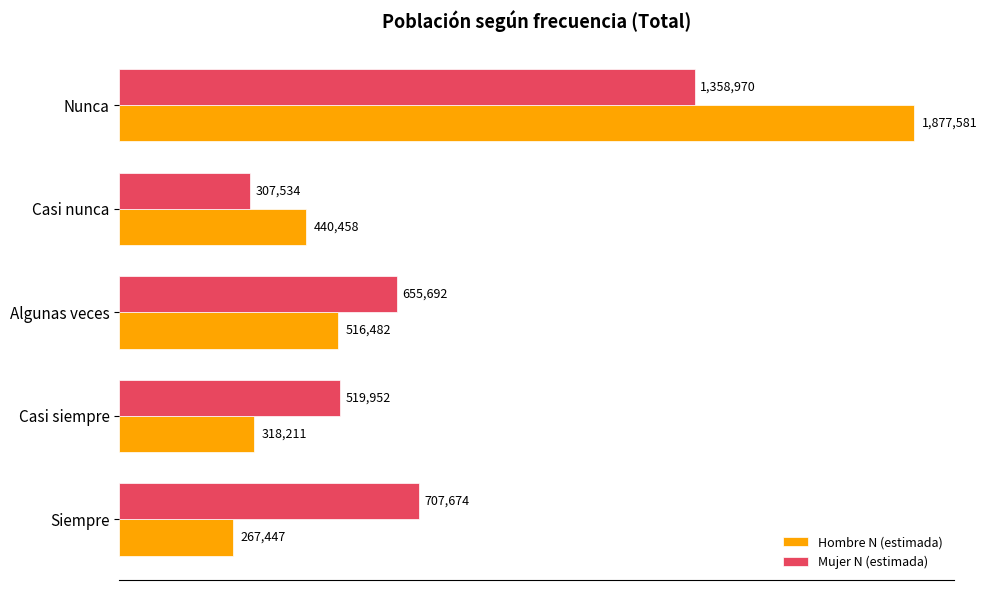

What is the smallest value displayed?

267447